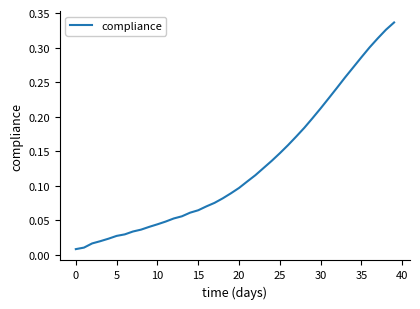

How many lines are shown in the chart?

1